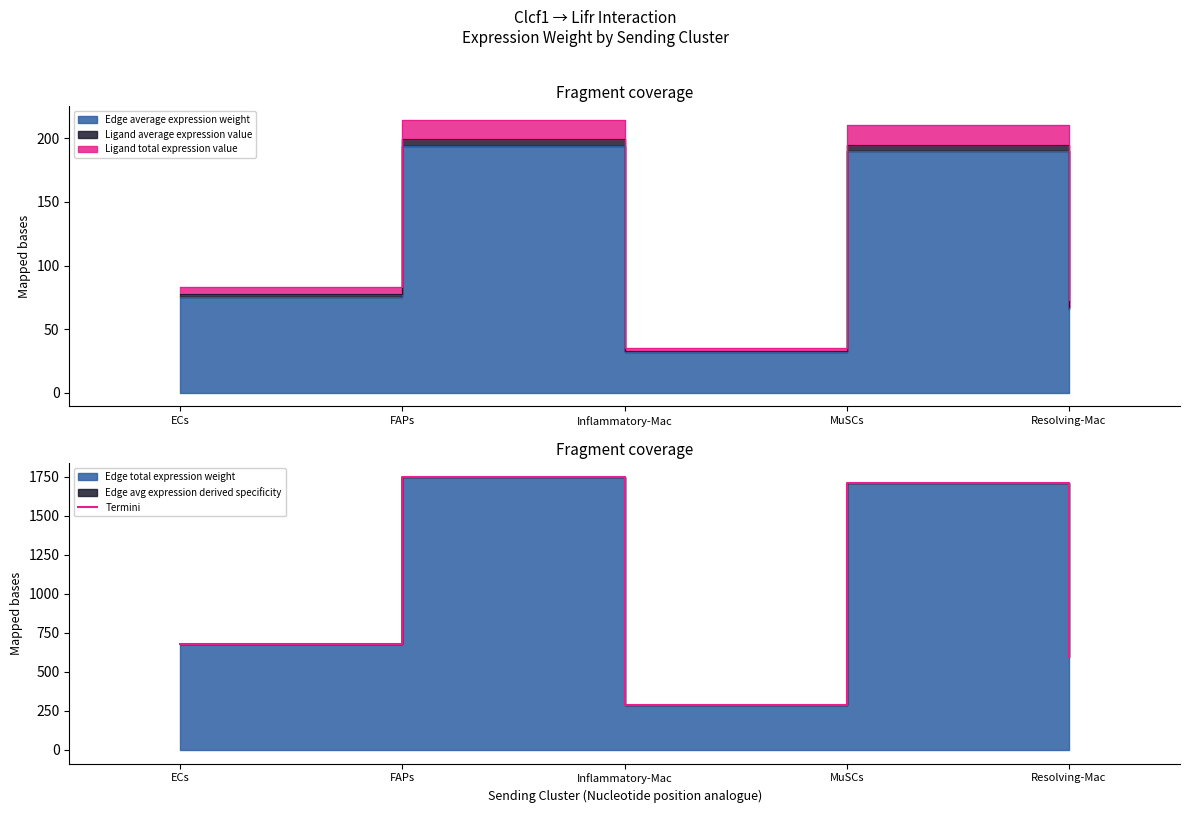

What is the sum of the values at ECs and FAPs?

2426.6